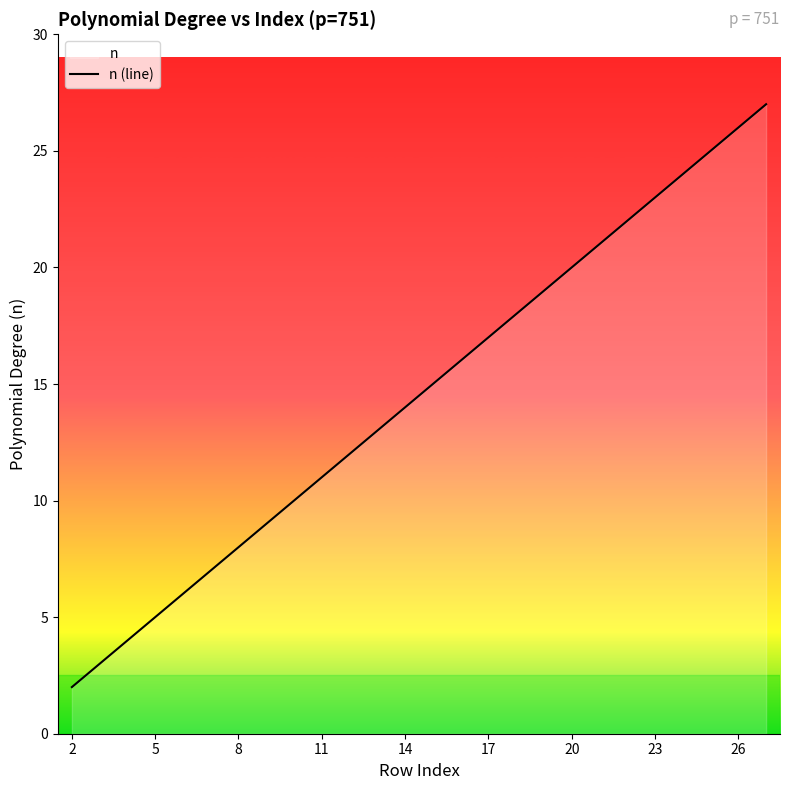

What is the minimum value shown in the chart?

2